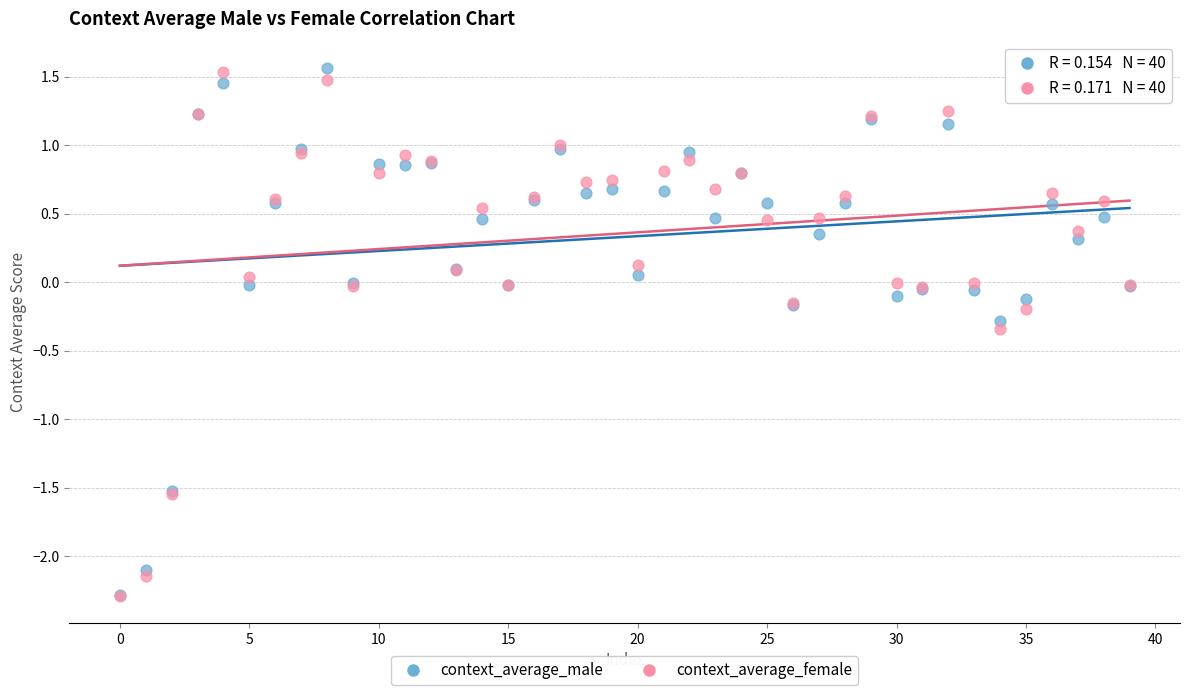

What are all the series names shown in the legend?

context_average_male, context_average_female